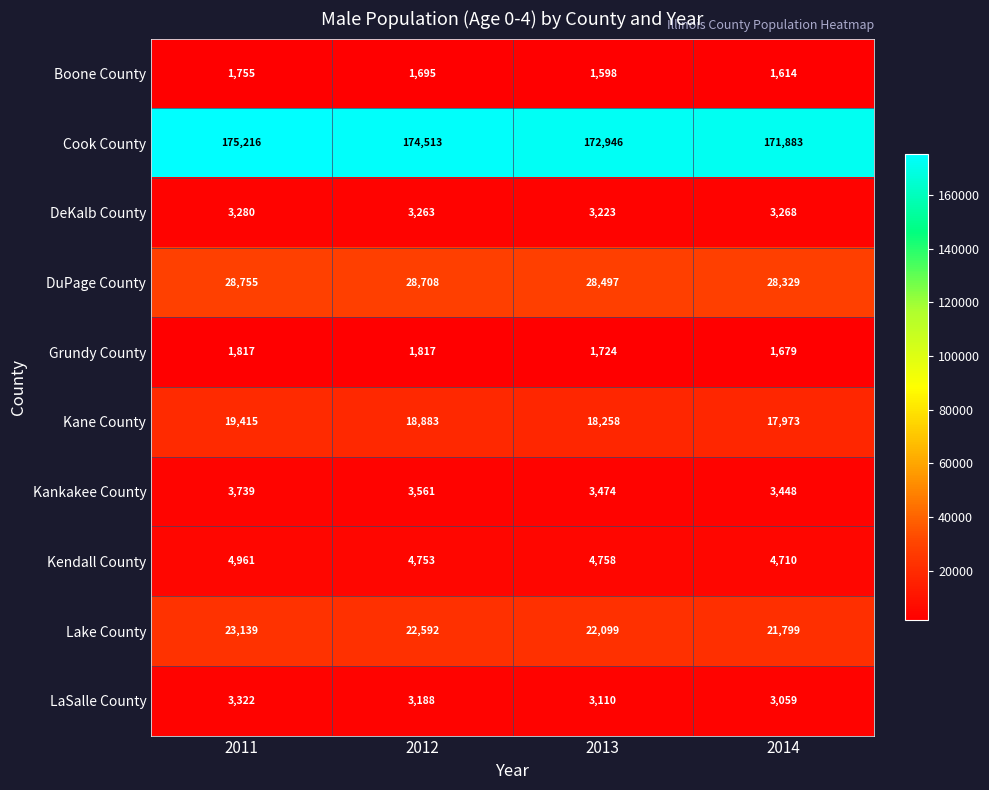

Is it true that Grundy County equals 1817 at 2011?

True